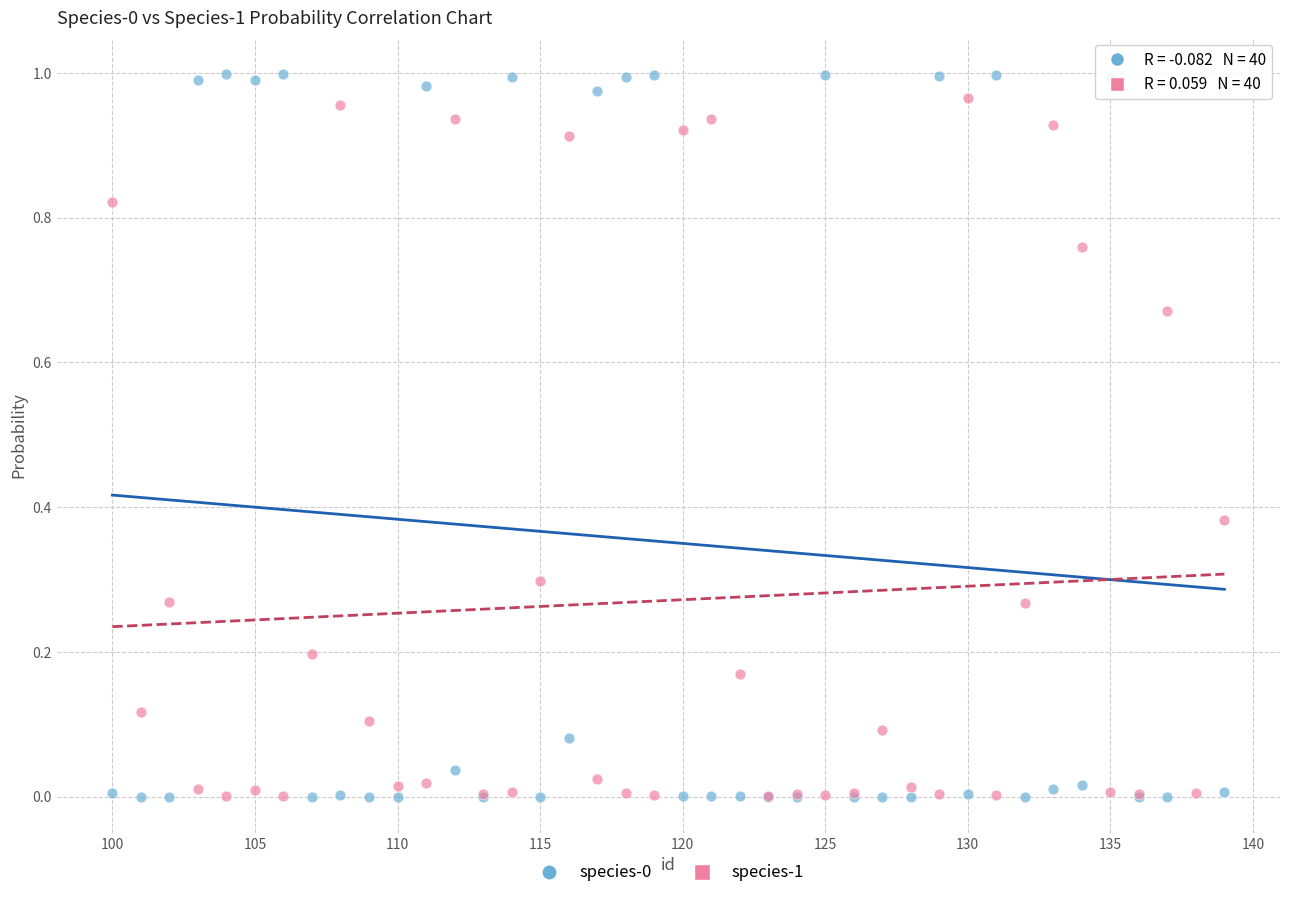

What is the X range (max minus min) for the scatter plot?

39.0